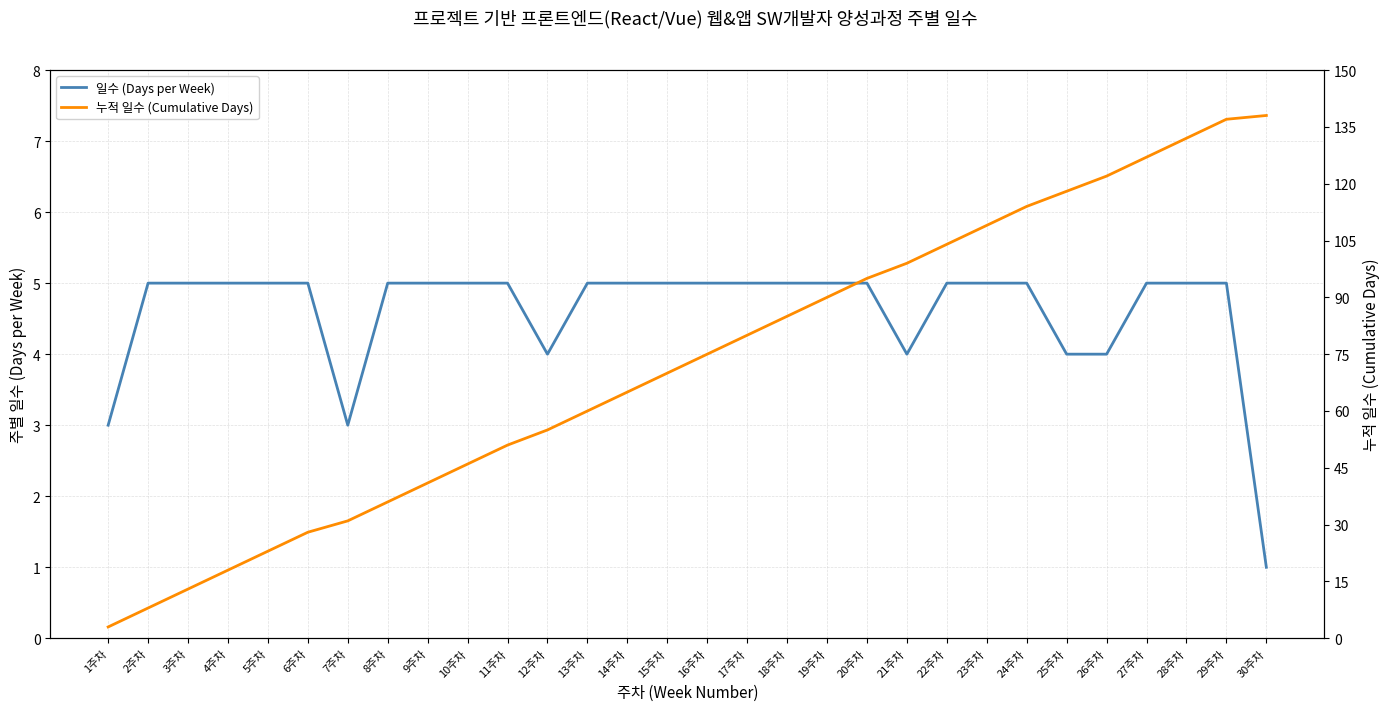

How many series are shown in this chart?

2